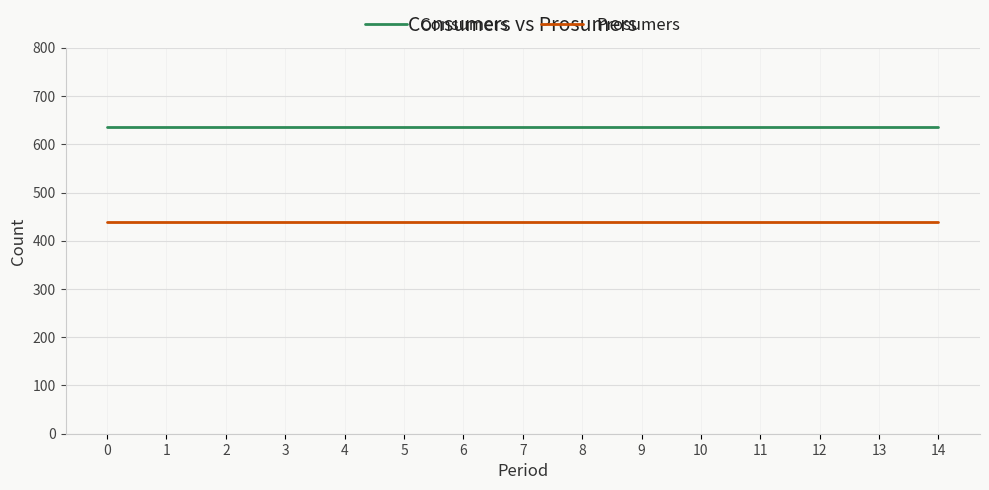

Is it true that Prosumers equals 747 at 14?

False